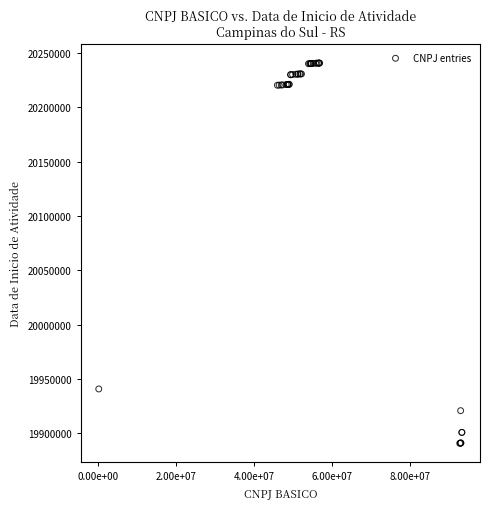

What Y value in the scatter plot is closest to 20065714?

19940615